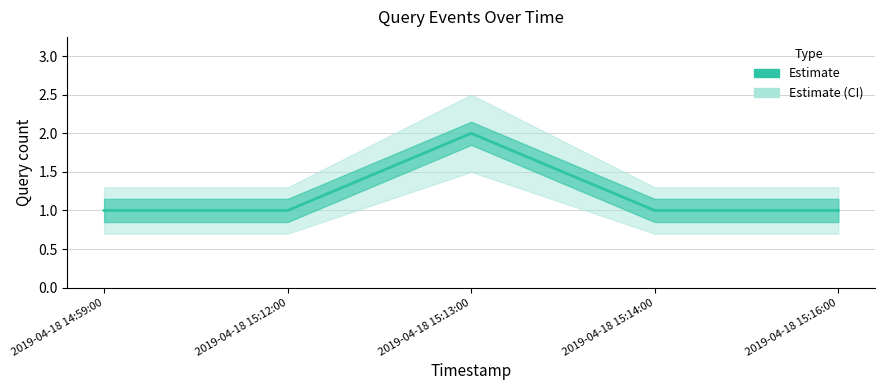

What position from the left is 2019-04-18 15:13:00?

3